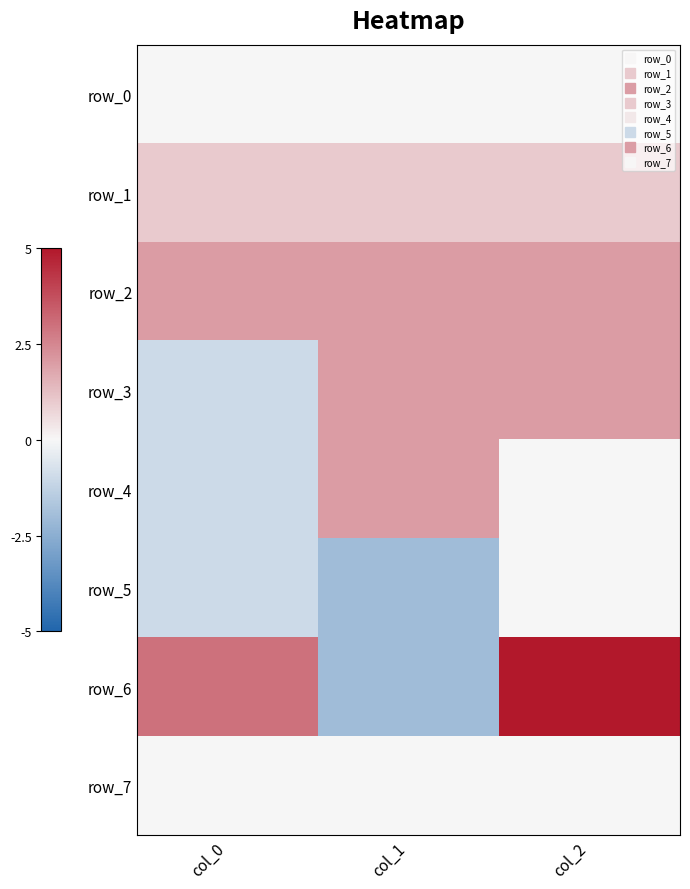

Is it true that row_4 equals 3 at col_1?

False